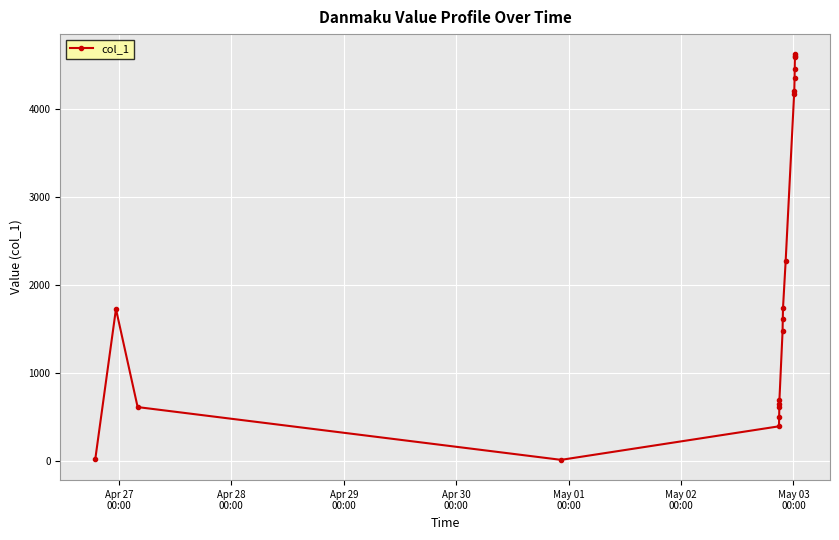

How many interior local valleys (lower than both neighbors) does the data have?

2